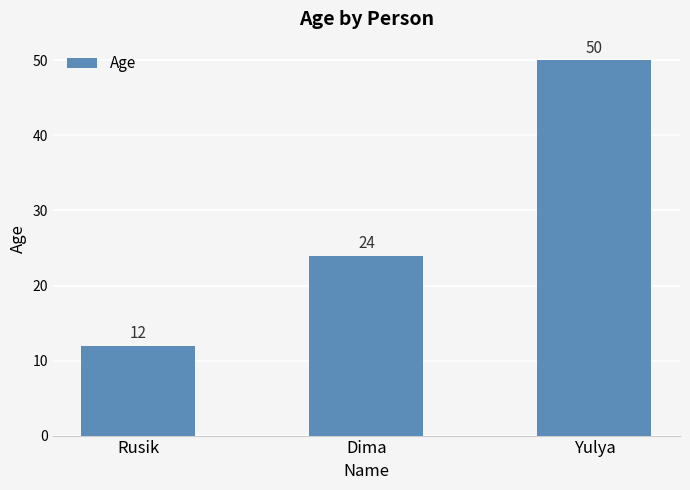

How many categories are shown in the chart?

3